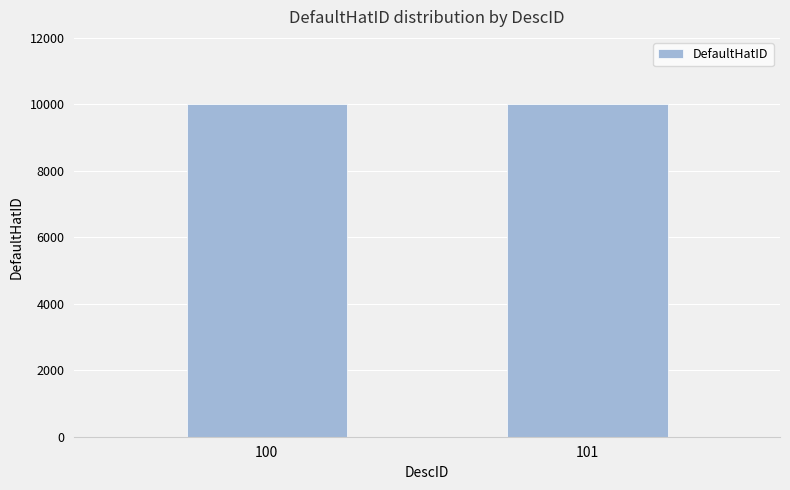

What is the greatest value displayed?

10022